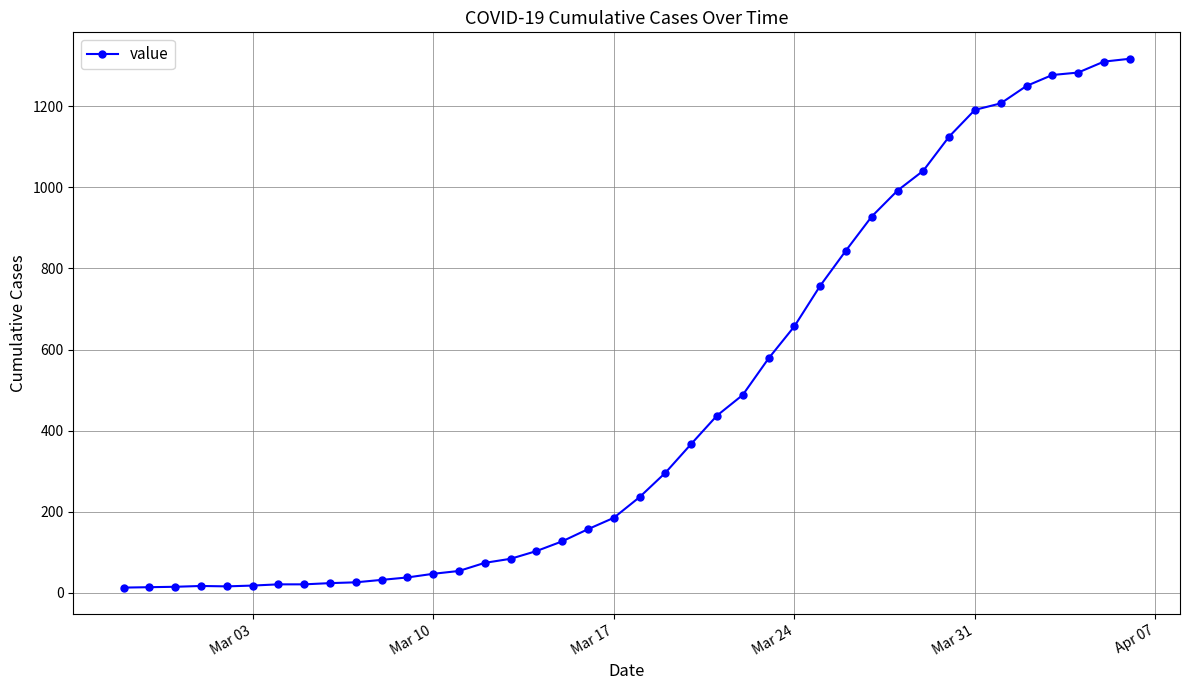

What is the sum of all values?

18667